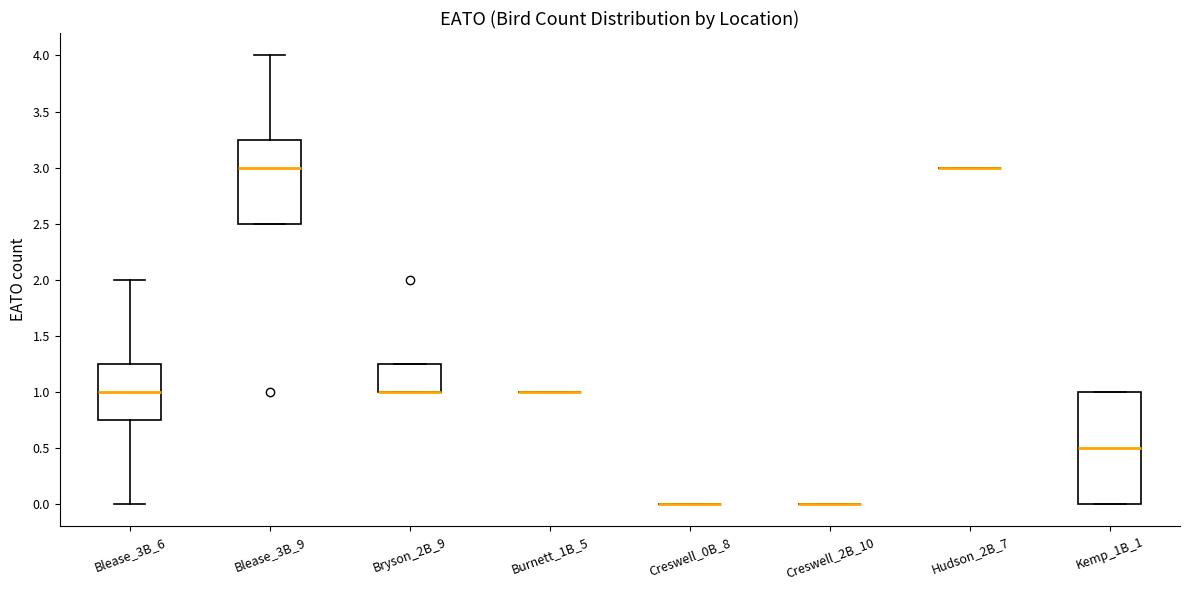

Which box is the tallest, from its lower edge to its upper edge?

Kemp_1B_1